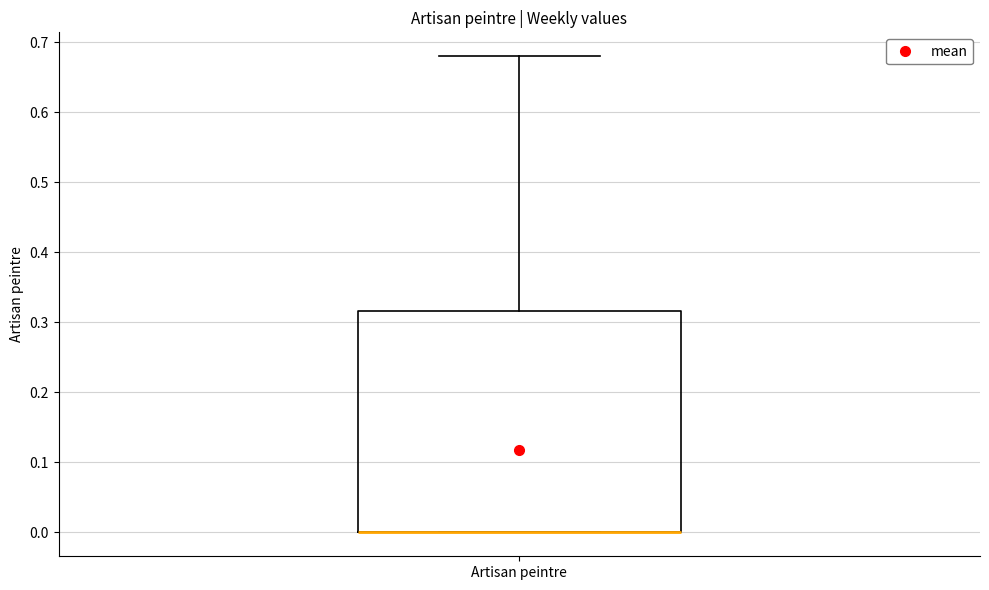

Transcribe this box plot: give where the median line is, the range the box spans, and where the two whiskers end, as read against the y-axis. The values are not printed on the chart, so give them approximately, as read against the axis.

median 0.00 (drawn on the box's lower edge), box 0.00 to 0.32, whiskers 0.00 to 0.68